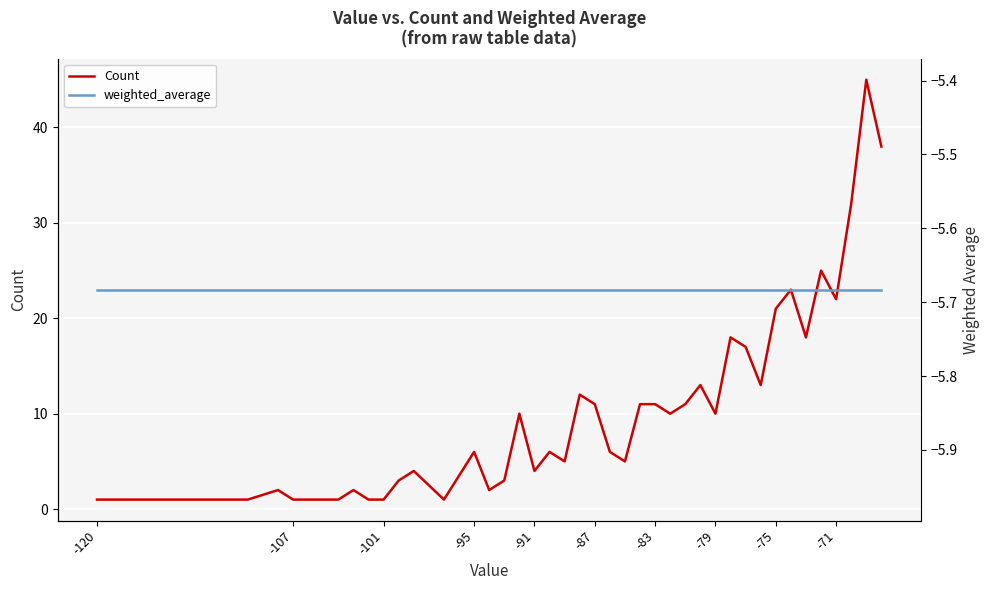

What is the maximum value shown in the chart?

45.0